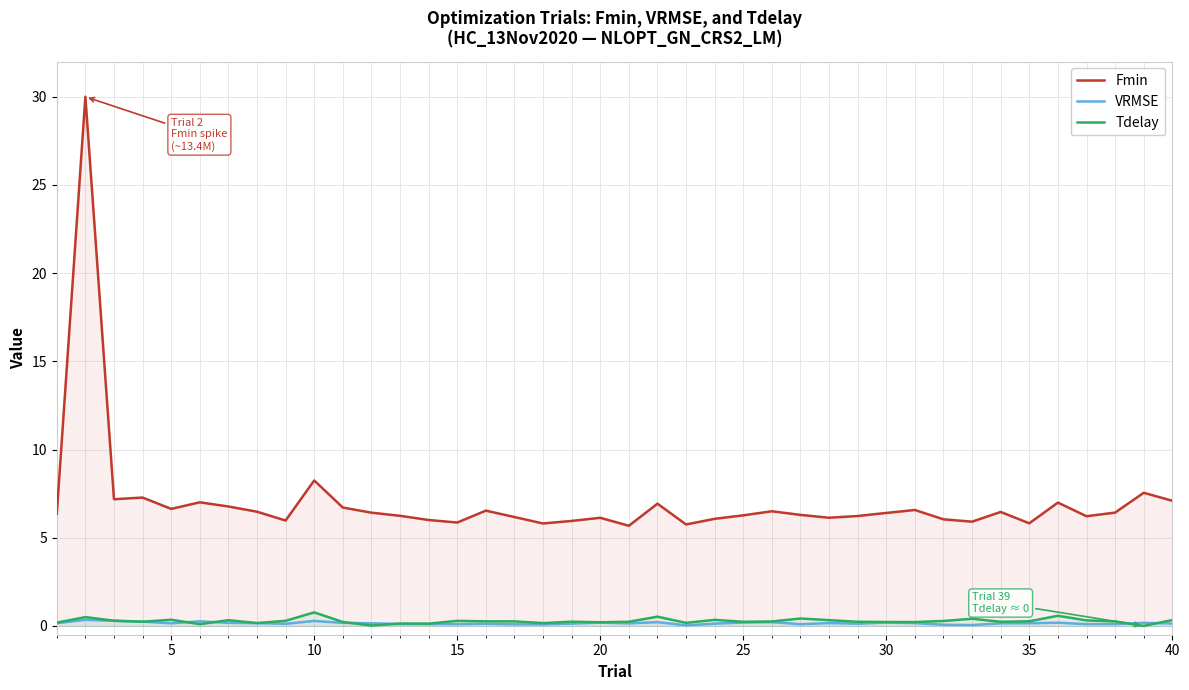

Which series has the widest spread of values?

Fmin